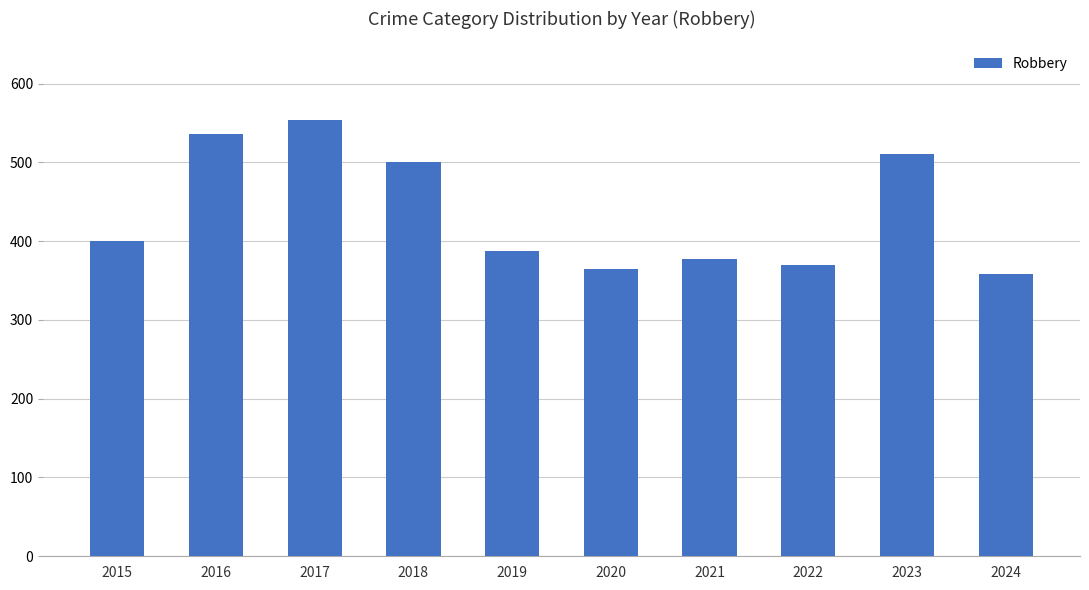

What is the change in value from 2016 to 2017?

+18